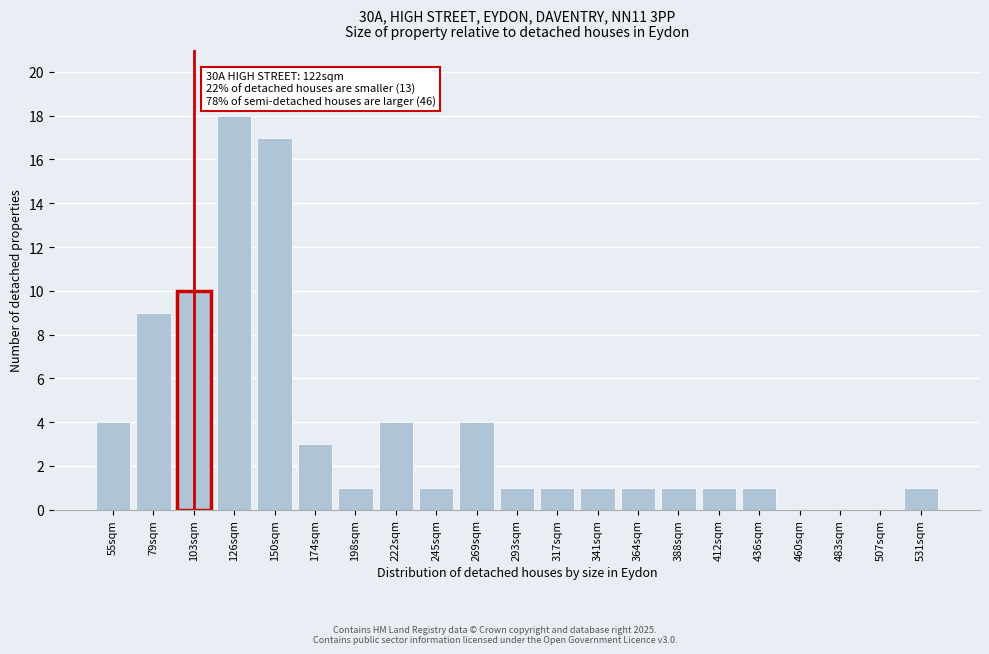

Reading left to right, list all the values displayed in this chart.

55sqm=4	79sqm=9	103sqm=10	126sqm=18	150sqm=17	174sqm=3	198sqm=1	222sqm=4	245sqm=1	269sqm=4	293sqm=1	317sqm=1	341sqm=1	364sqm=1	388sqm=1	412sqm=1	436sqm=1	460sqm=0	483sqm=0	507sqm=0	531sqm=1